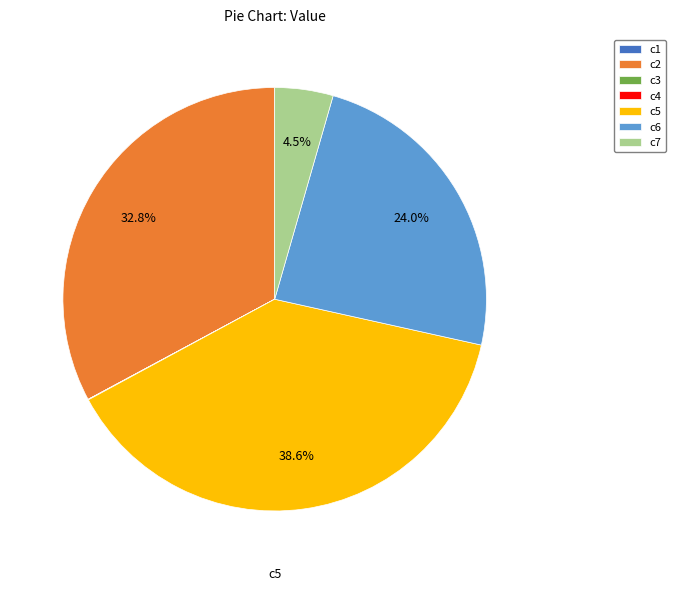

To the nearest percent, what is the difference between the largest and smallest slice percentages?

39%